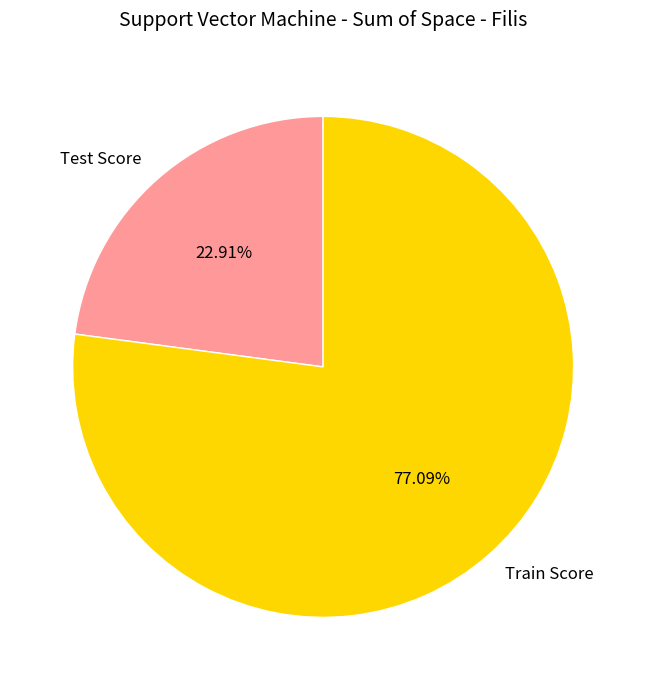

Which category has the smallest portion of the pie?

Test Score